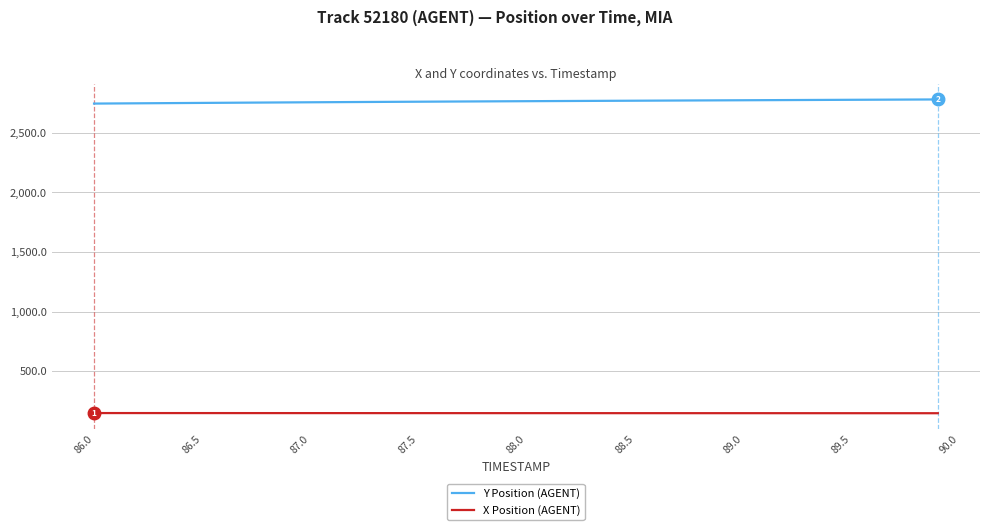

True or false: X Position (AGENT) and Y Position (AGENT) cross at least once.

False